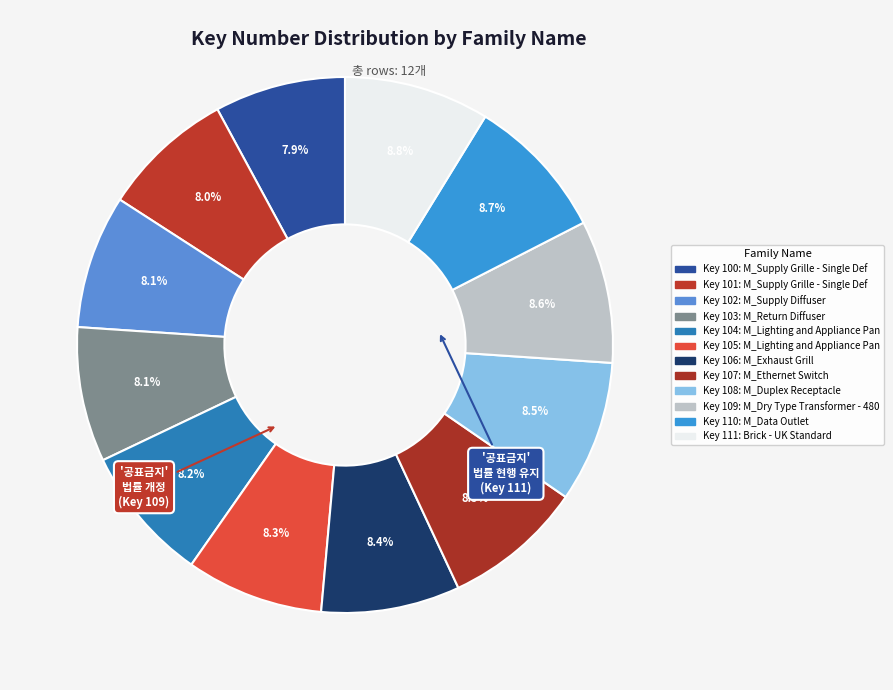

Count the number of slices in the pie.

12